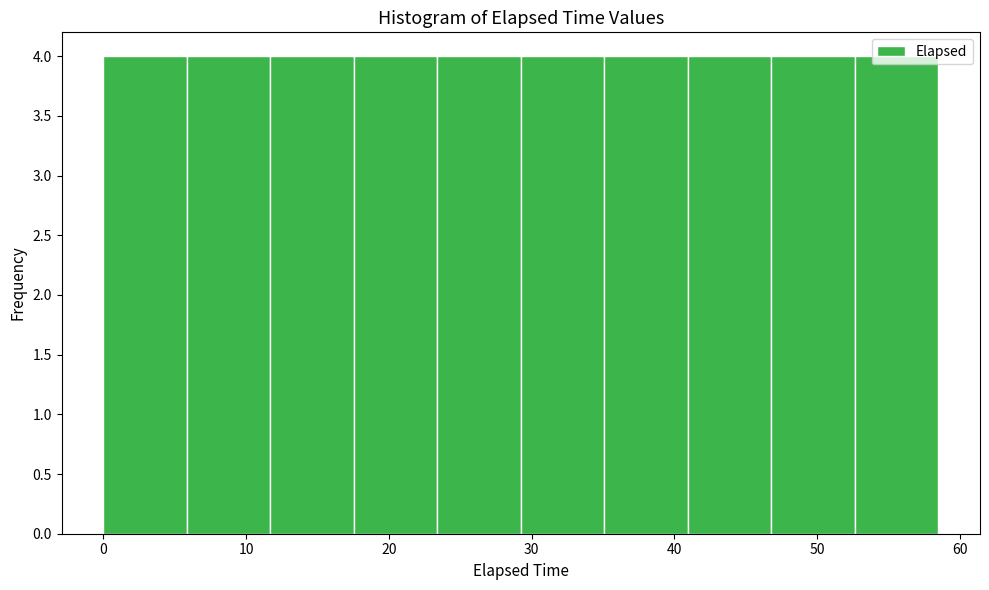

What is the height of the bar covering 29 to 35 on the x-axis? Neither the bar edges nor the heights are printed on the chart, so give them approximately, as read against the axes.

4